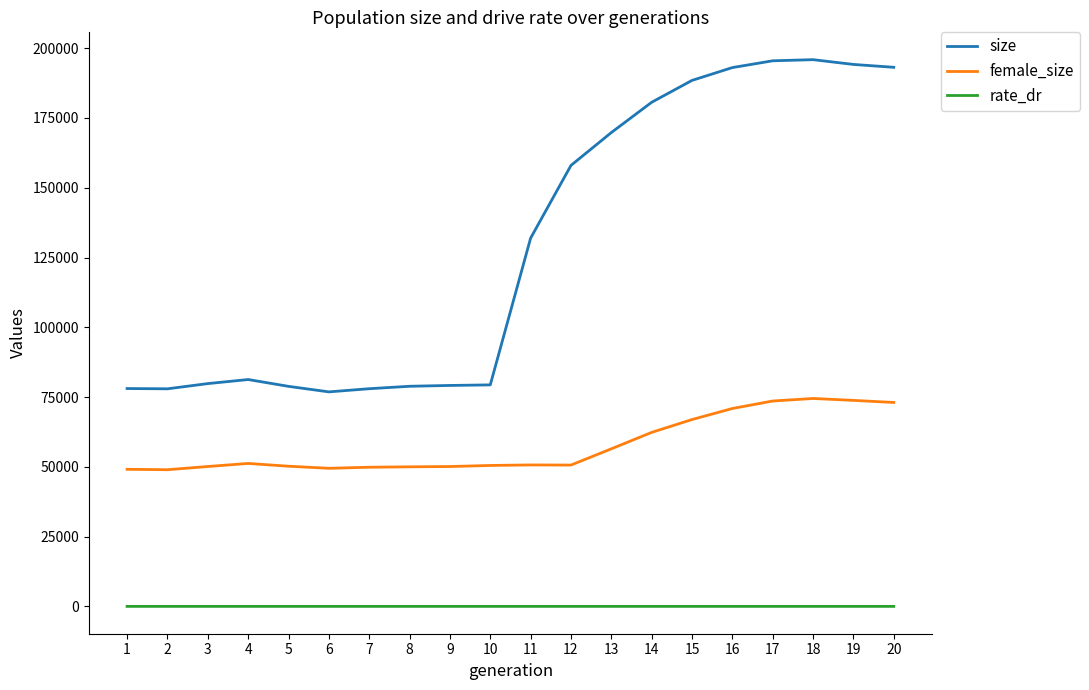

The value of female_size at 5 is 50220.0. True or false?

True